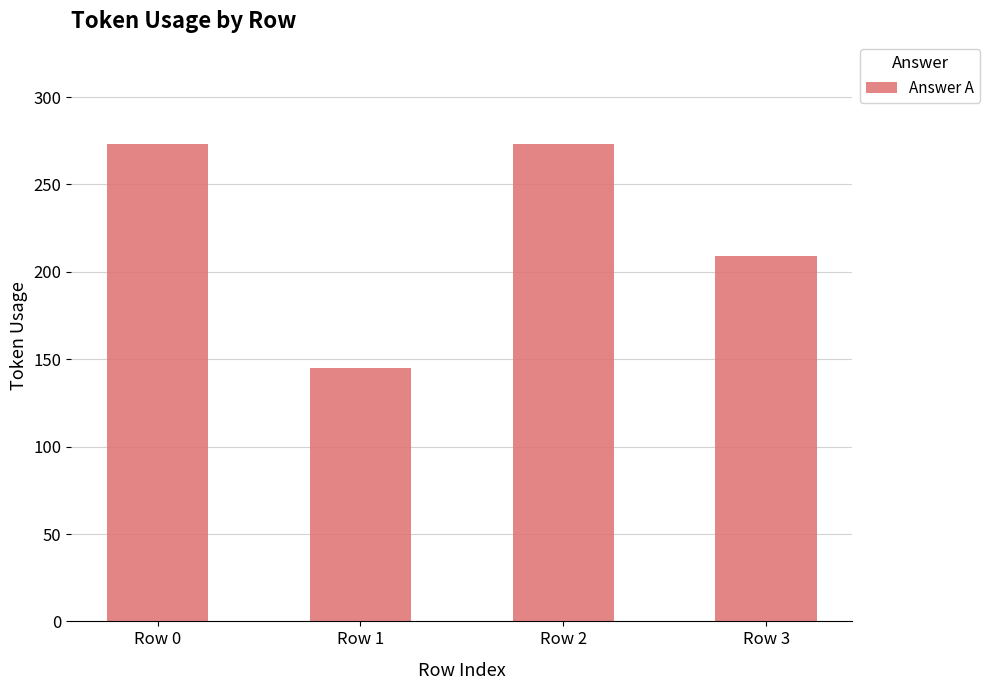

Are the bars grouped side by side (vs. stacked)?

No